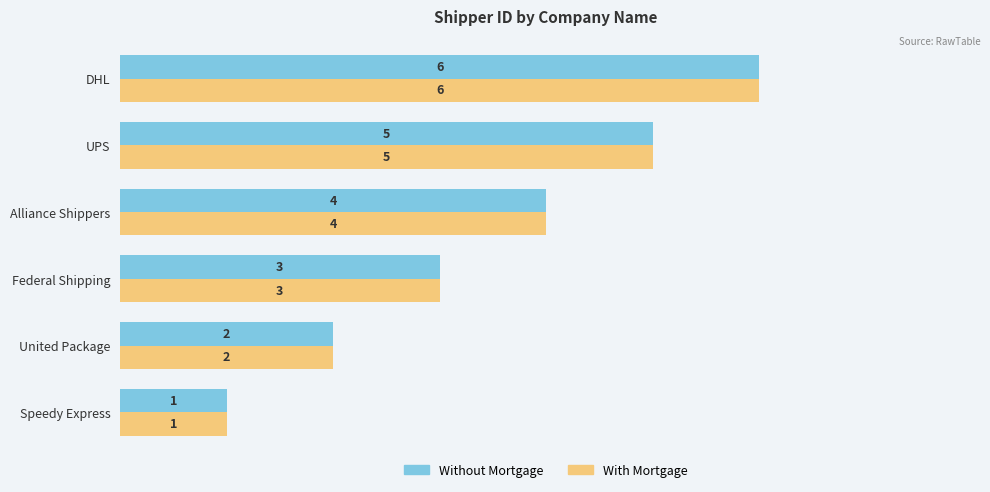

Is the value of Without Mortgage at UPS greater than the value of With Mortgage at Federal Shipping?

Yes